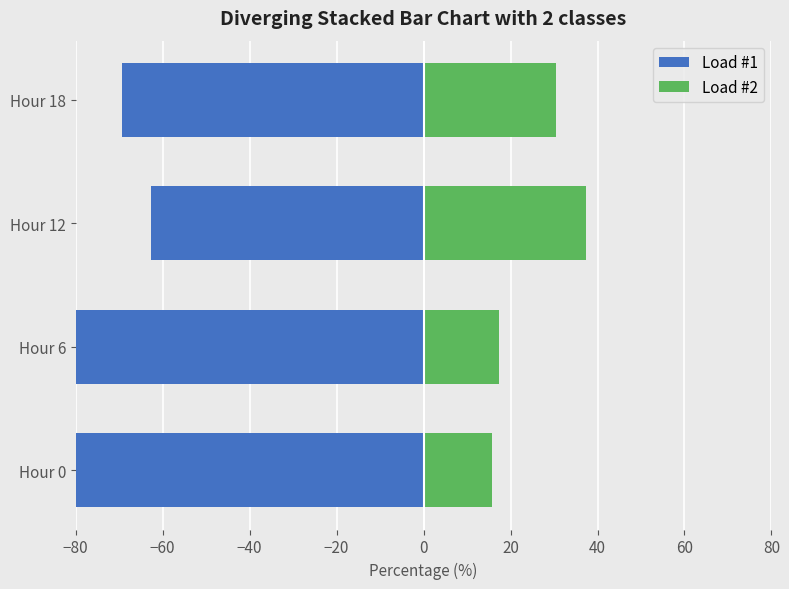

Which series has the largest total across all categories?

Load #2